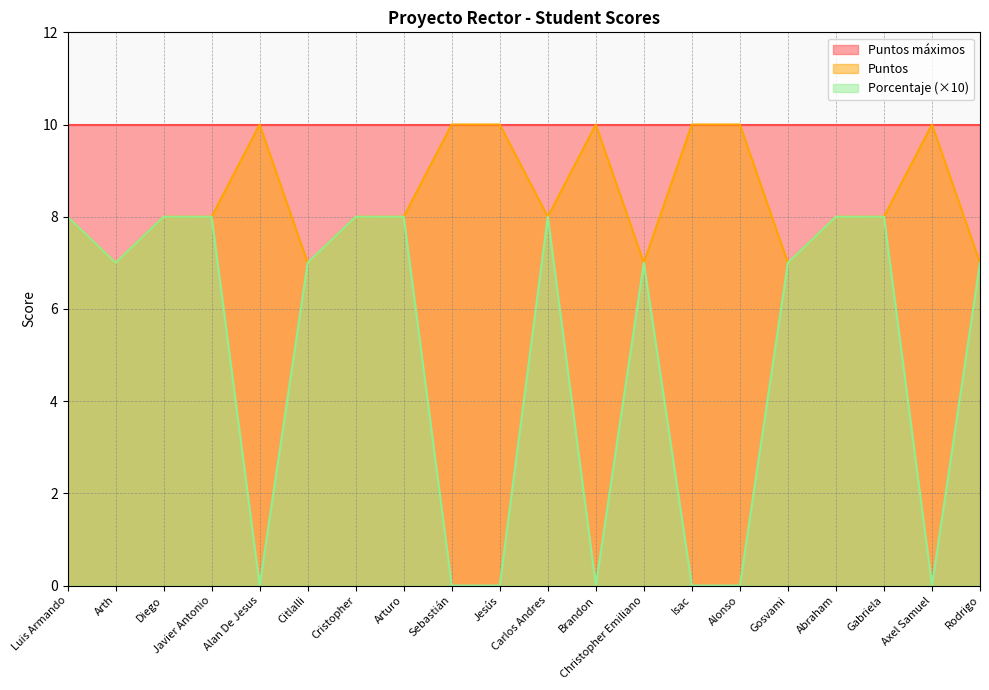

List the series in order of their overall mean, highest first.

Puntos máximos, Puntos, Porcentaje (×10)